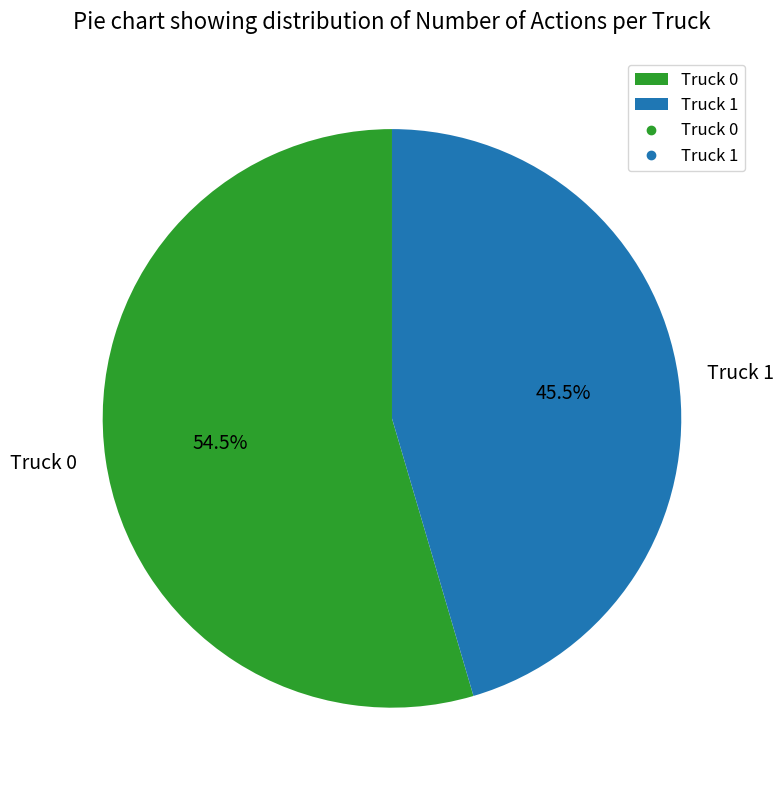

What is the ratio of the value at Truck 0 to the value at Truck 1?

1.2